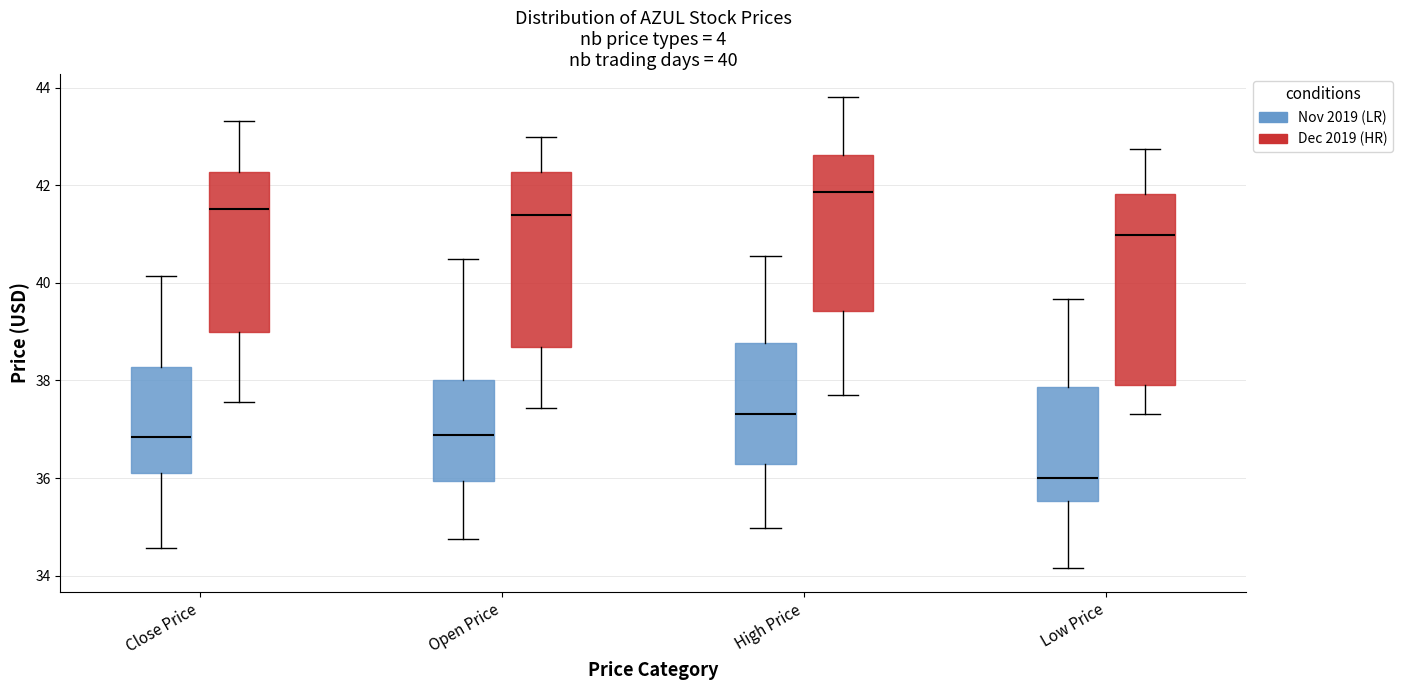

Which box has the lowest median line?

Low Price (Nov 2019 (LR))